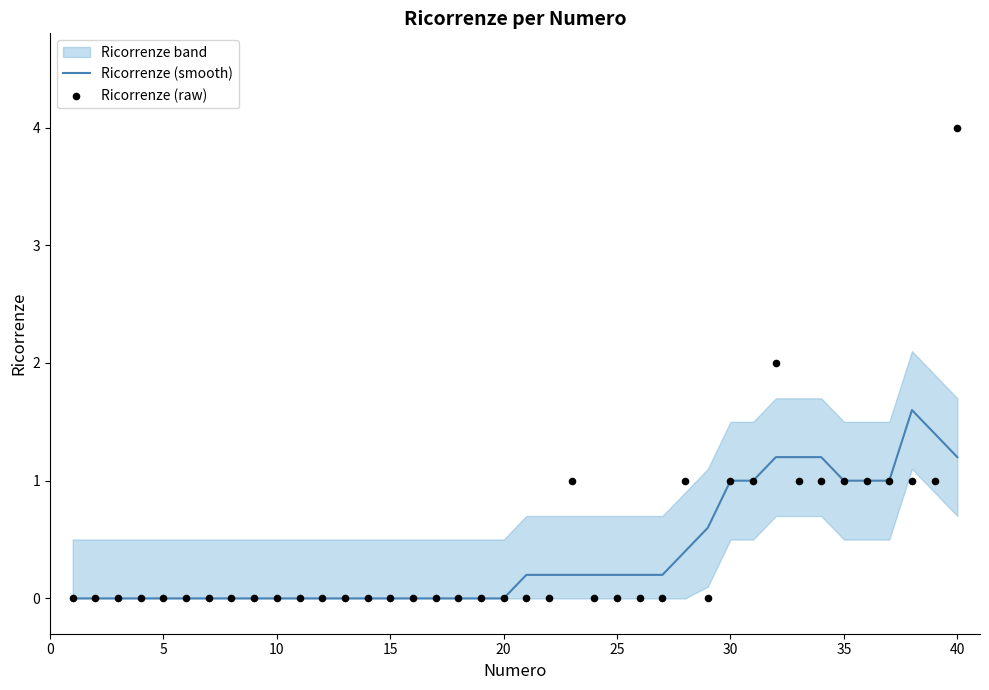

At how many categories does at least one series exceed 2?

1